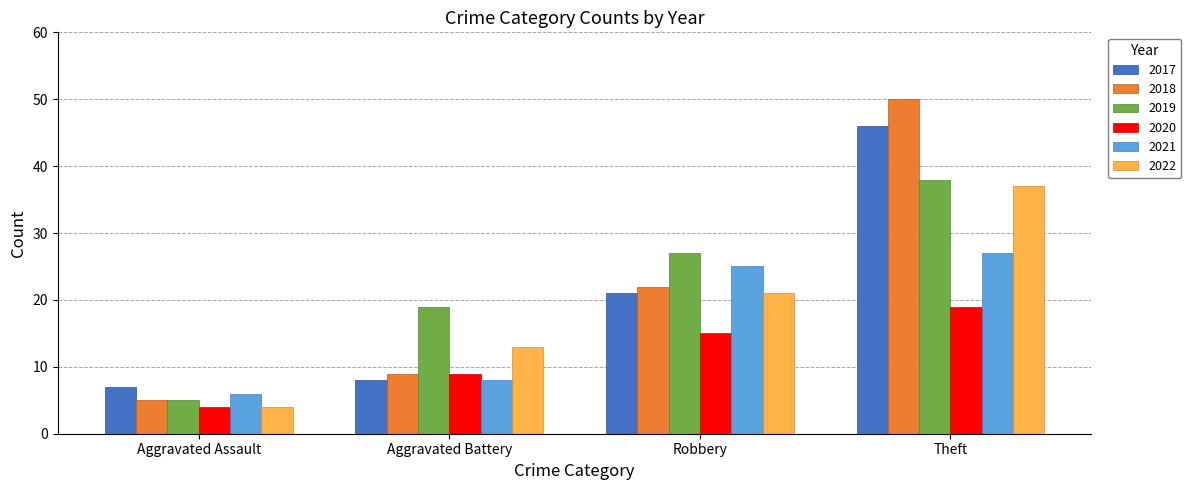

Which category has the lowest value in the 2018 series?

Aggravated Assault